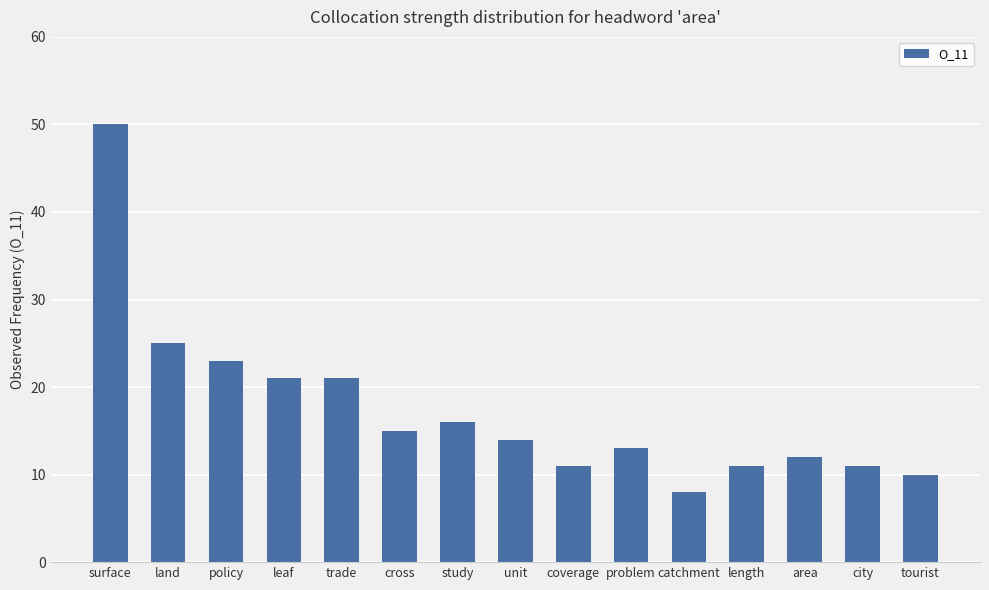

Where is the data nearest to the value 29?

land